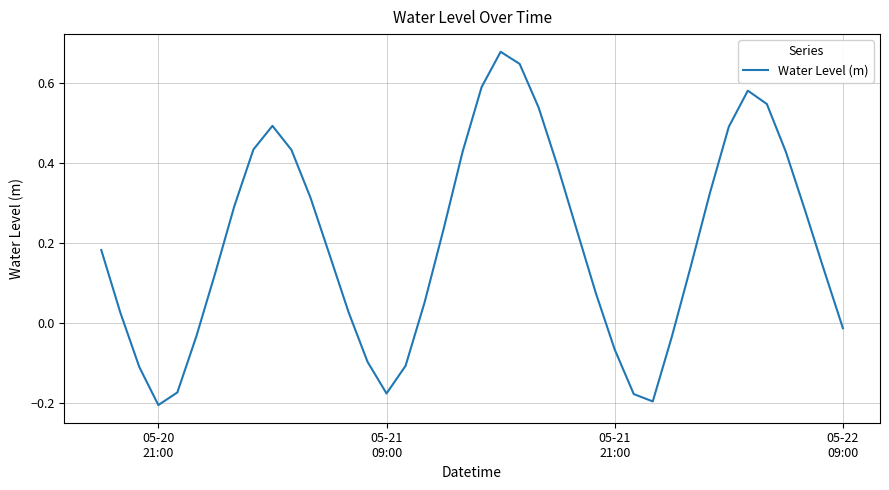

What is the difference between the maximum and minimum values?

0.9